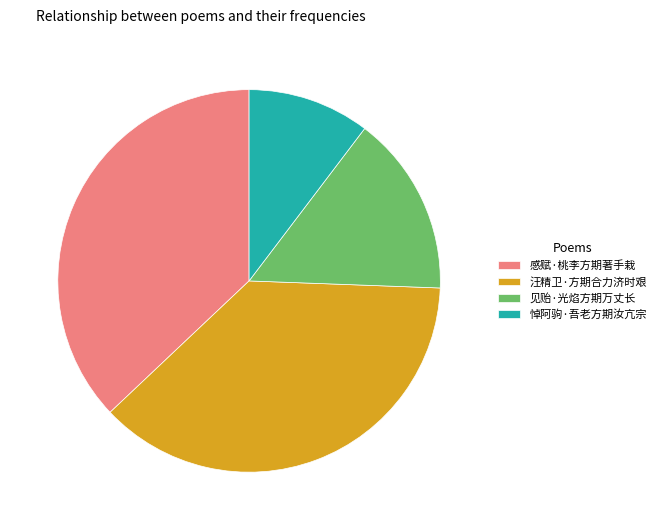

Is 见贻·光焰方期万丈长 the majority of the pie?

No